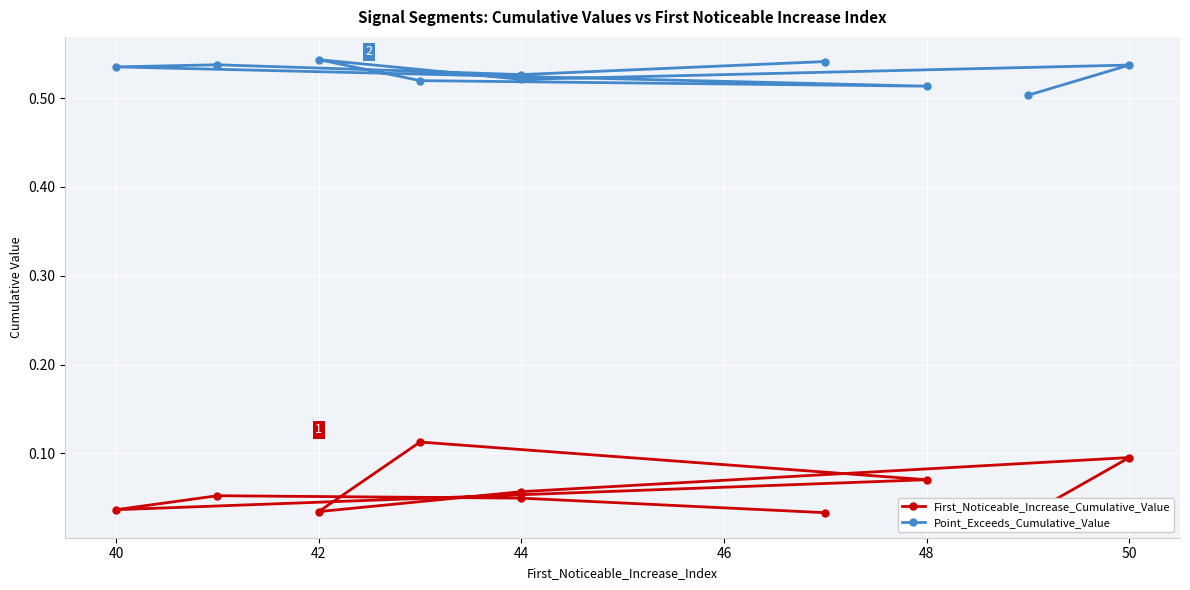

What position from the left is 42?

3